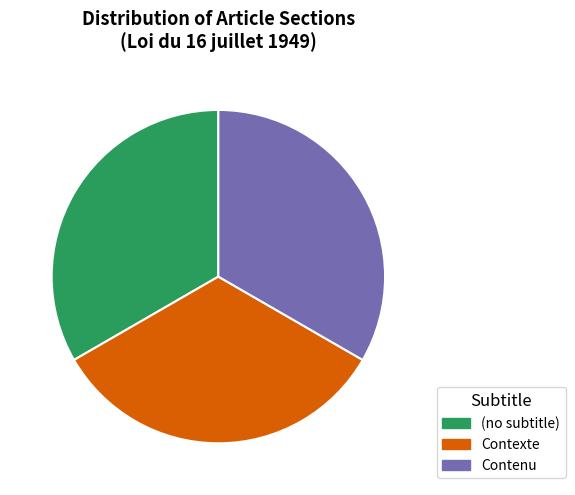

Is there a majority slice in this chart?

No